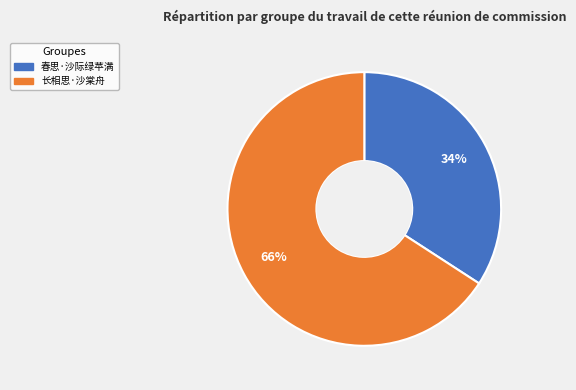

What percentage is the 春思·沙际绿苹满 slice, to the nearest percent?

34%